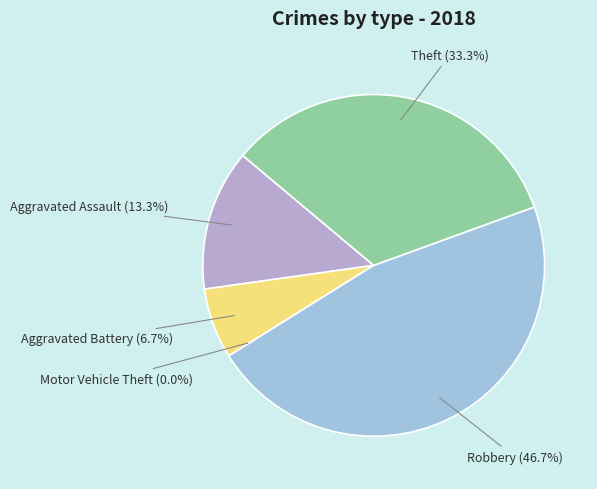

How many segments does this pie chart have?

5